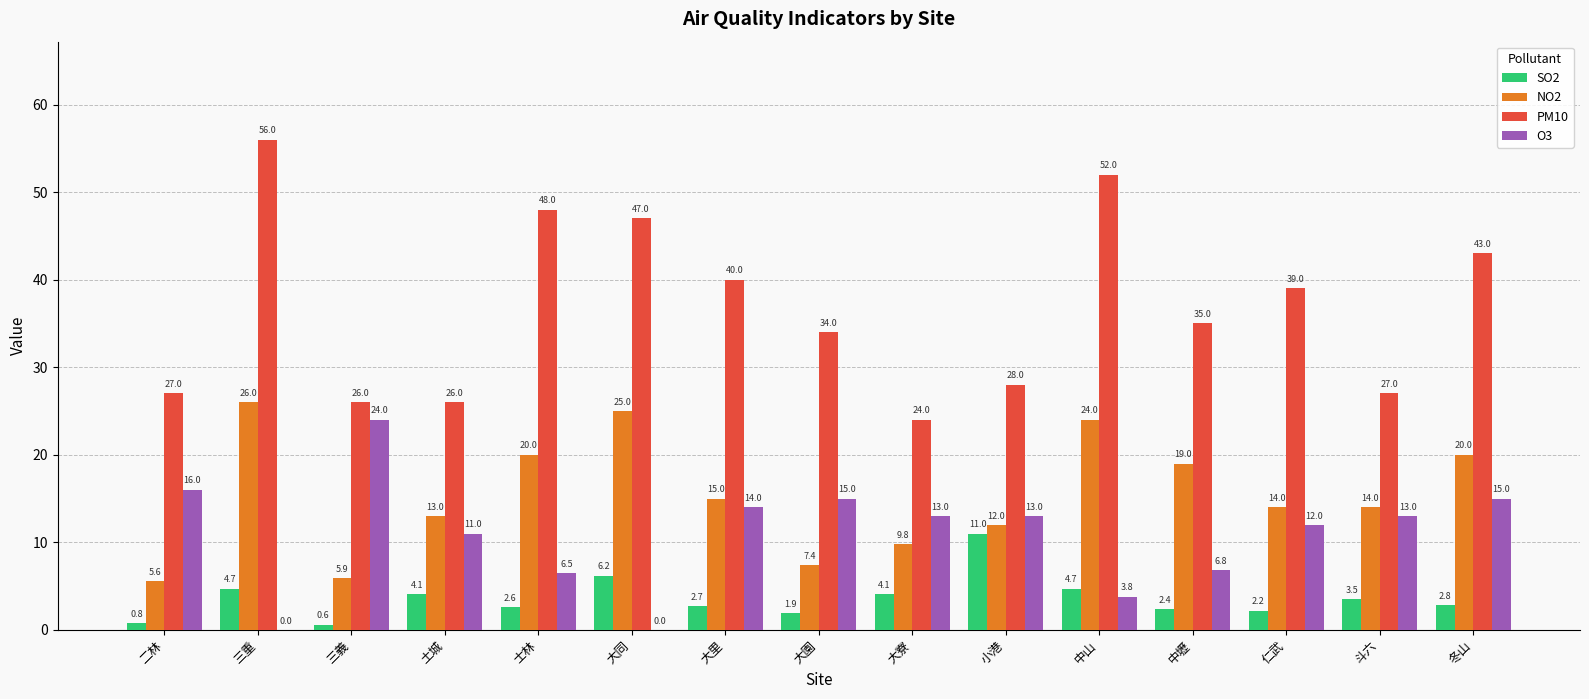

What is the sum of all O3 values?

163.1